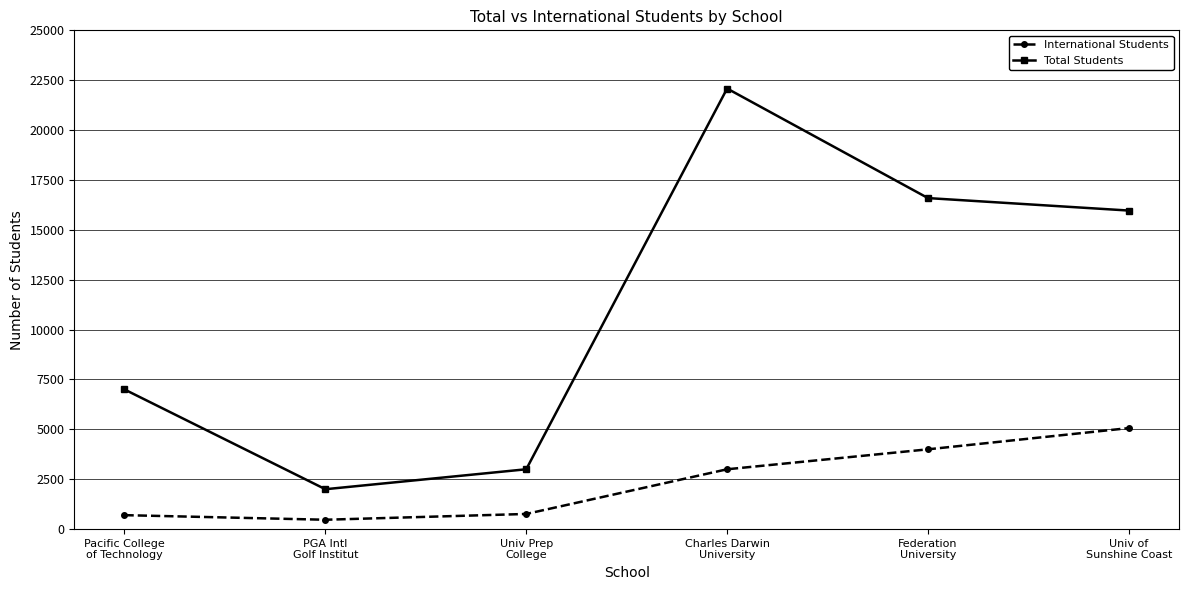

The value of Total Students at Federation
University is 16592. True or false?

True